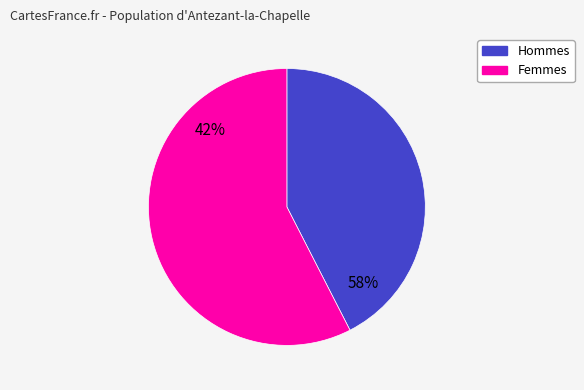

Is it true that able is 5% of the pie?

False